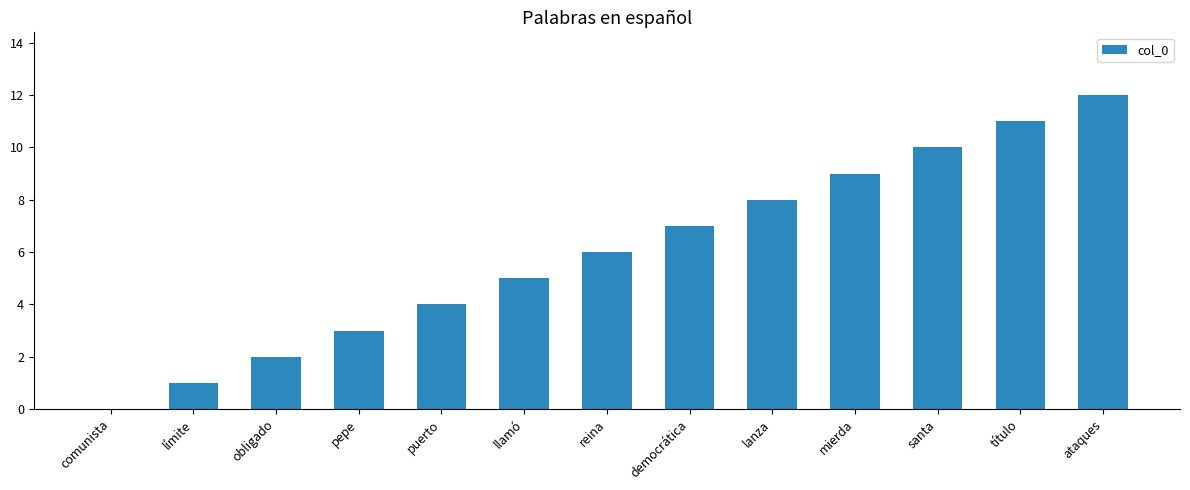

What is the average value?

6